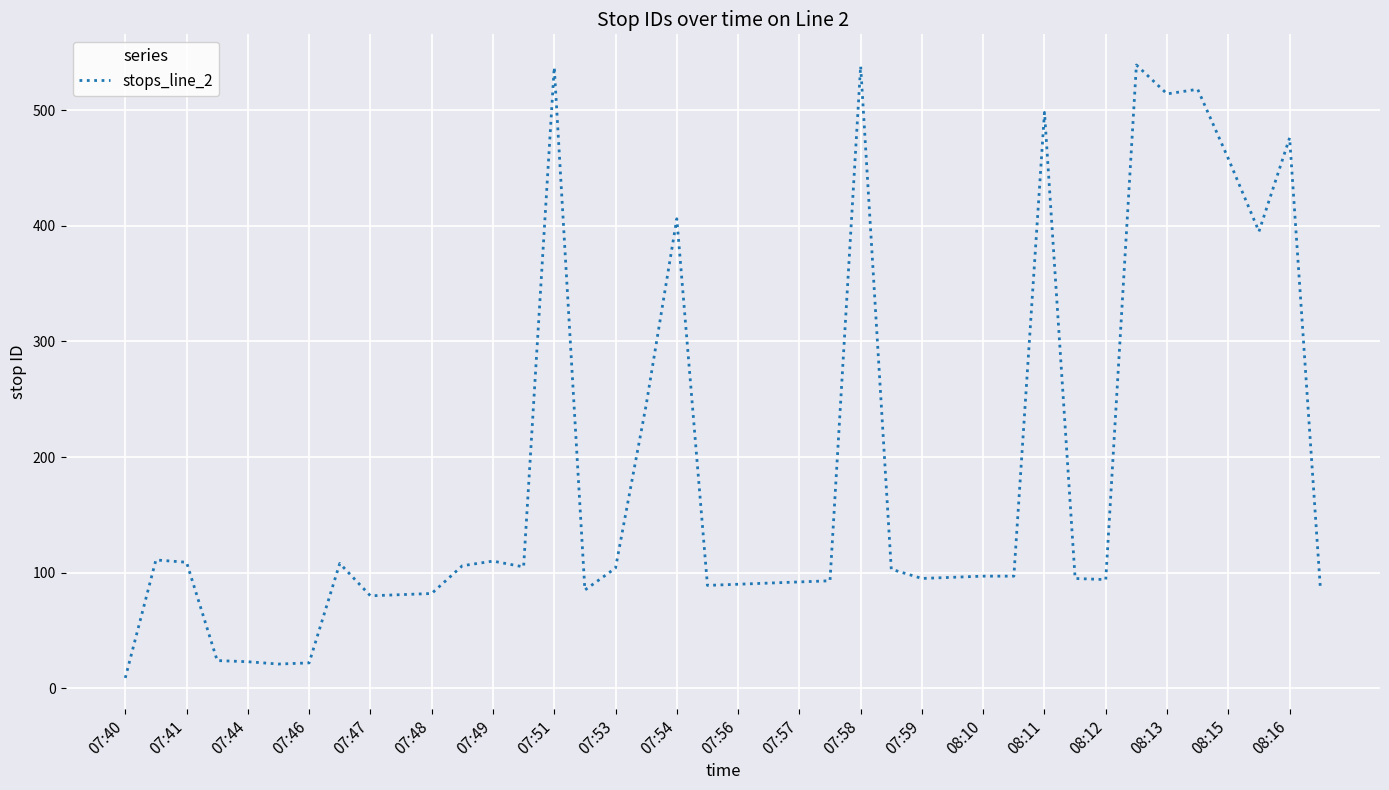

What is the maximum value shown in the chart?

539